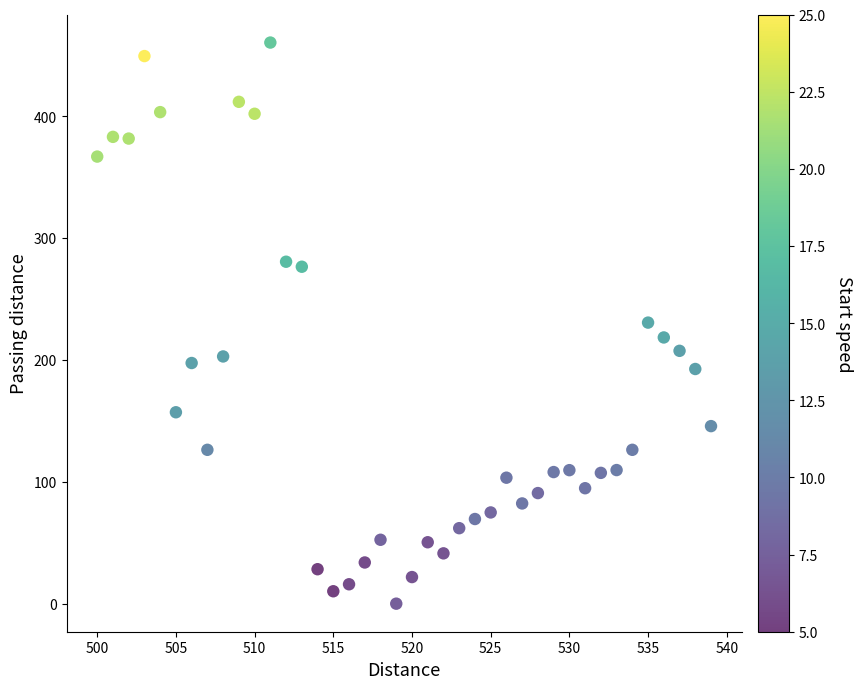

What is the range of Y values (max minus min)?

460.3